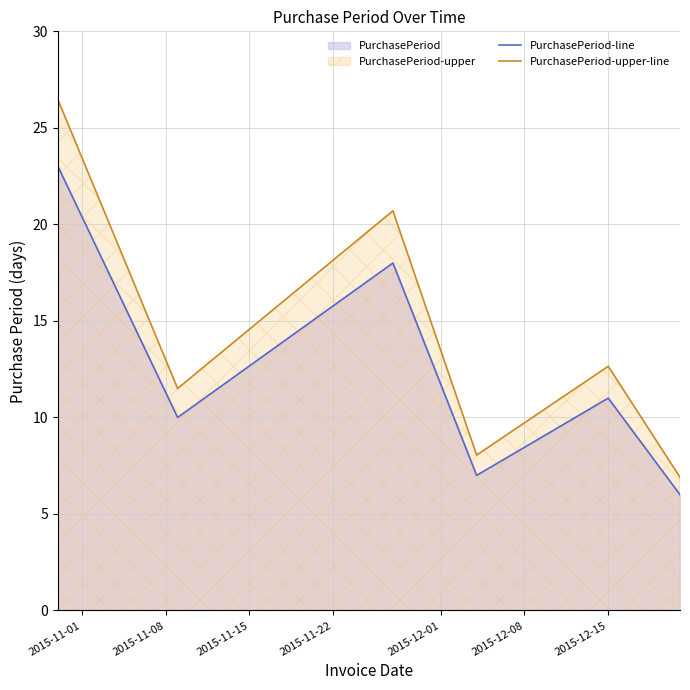

True or false: PurchasePeriod-upper-line and PurchasePeriod-line intersect in this chart.

False